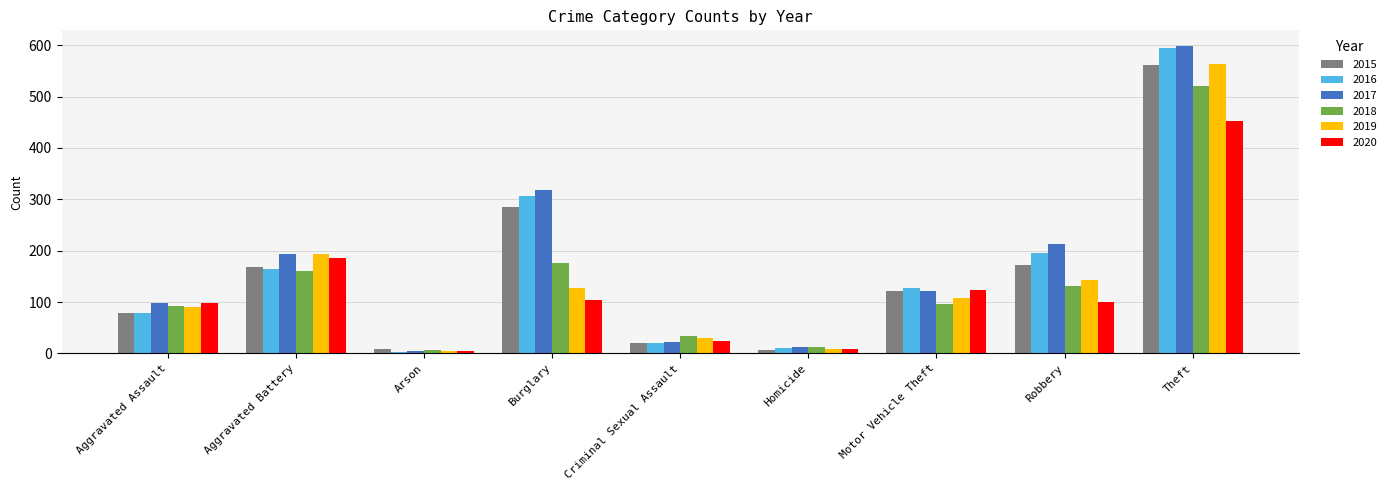

What position from the left is Aggravated Battery?

2